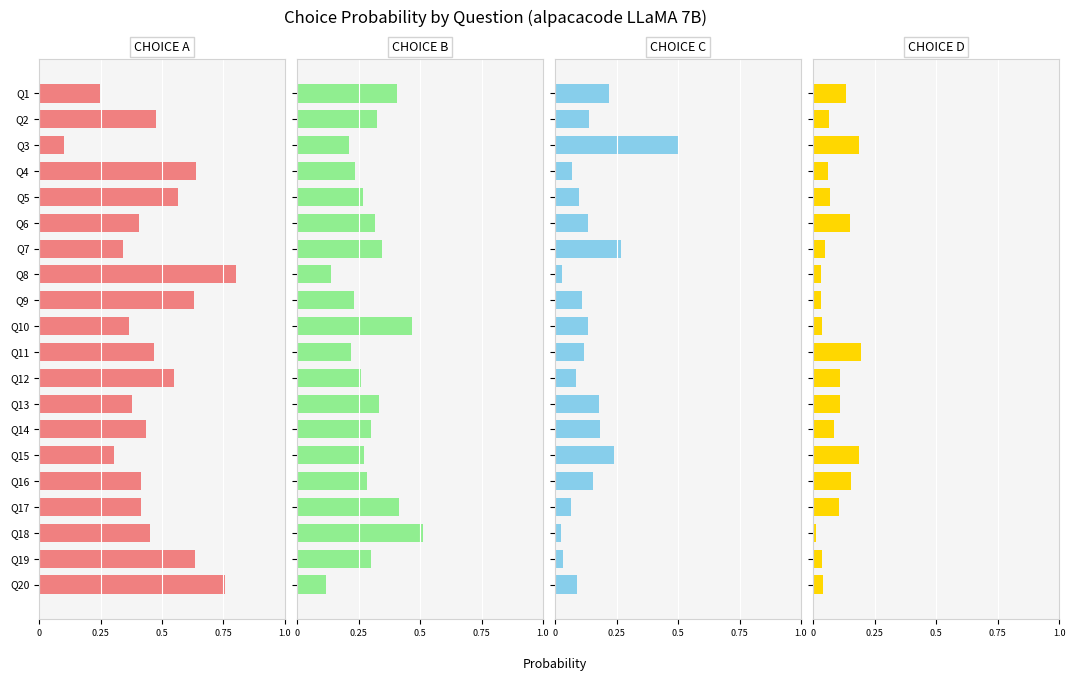

What is the label of the 14th bar from the right?

6